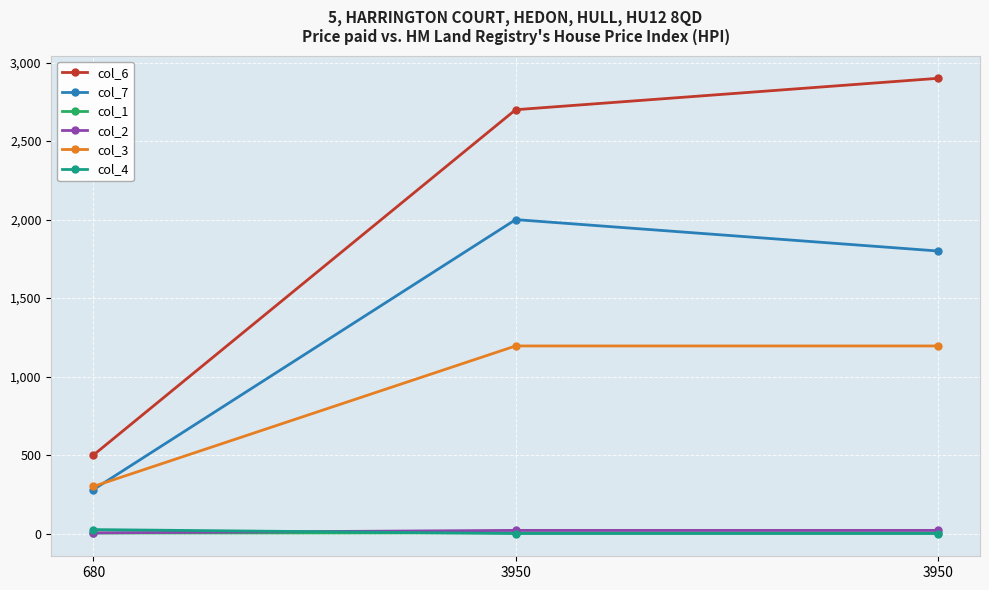

Reading left to right, transcribe all the data shown in this chart.

col_6: 500	2700	2900
col_7: 280	2000	1800
col_1: 3	4	4
col_2: 4	20	20
col_3: 300	1195	1195
col_4: 25	0	0